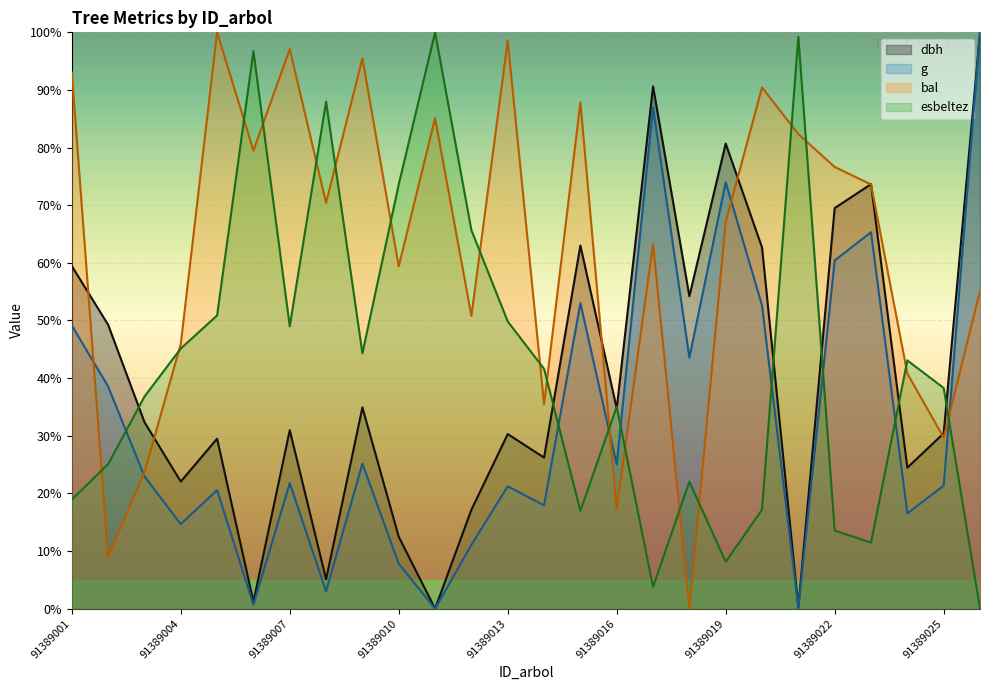

What is the value of the g point at the 4th from the left?

14.7